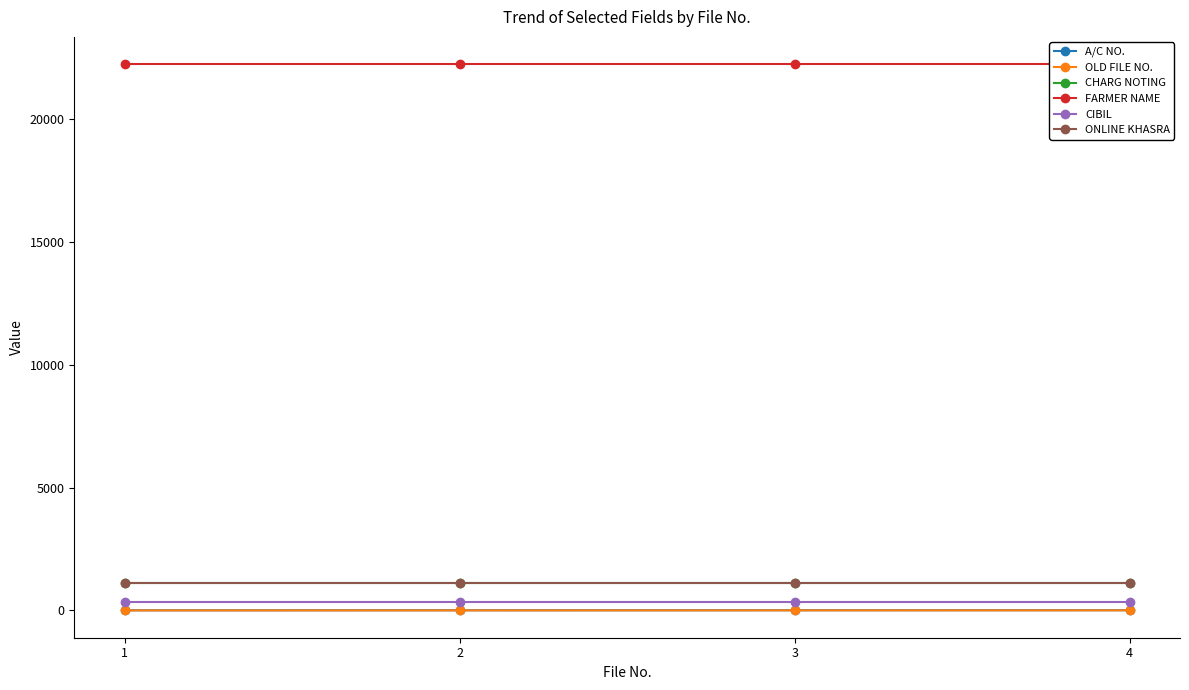

Which series has the largest total across all categories?

FARMER NAME